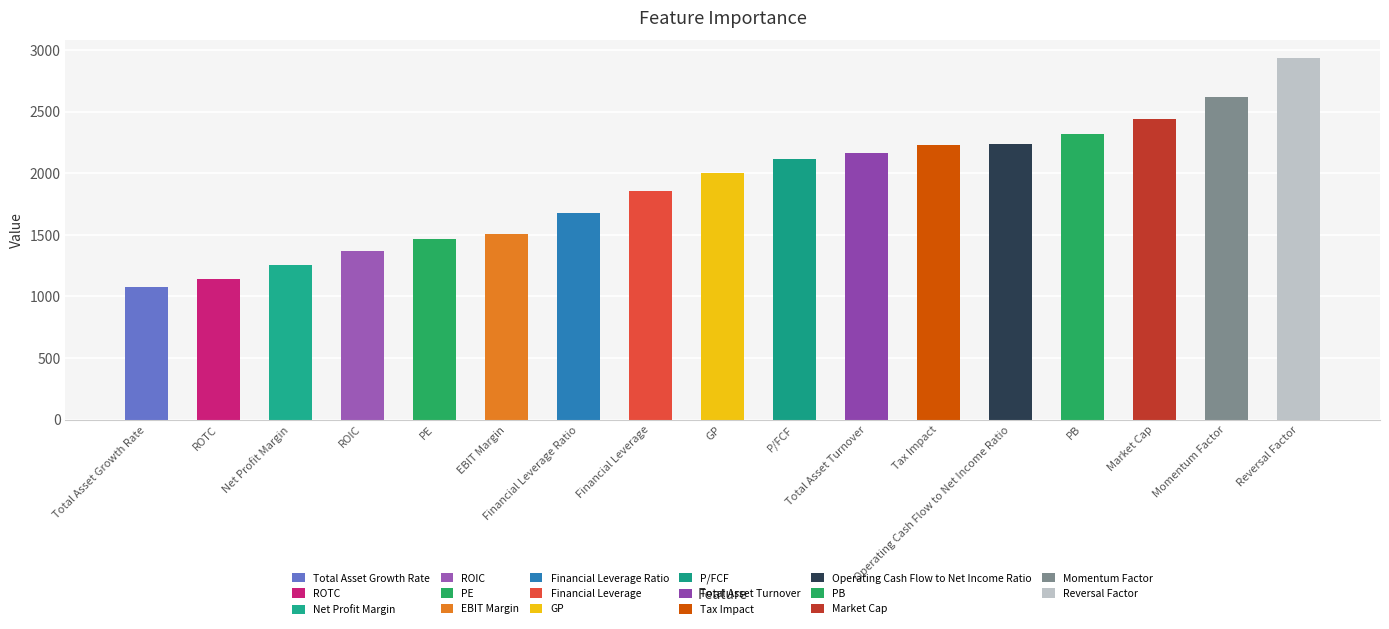

List the labels in order of value, largest first.

Reversal Factor, Momentum Factor, Market Cap, PB, Operating Cash Flow to Net Income Ratio, Tax Impact, Total Asset Turnover, P/FCF, GP, Financial Leverage, Financial Leverage Ratio, EBIT Margin, PE, ROIC, Net Profit Margin, ROTC, Total Asset Growth Rate